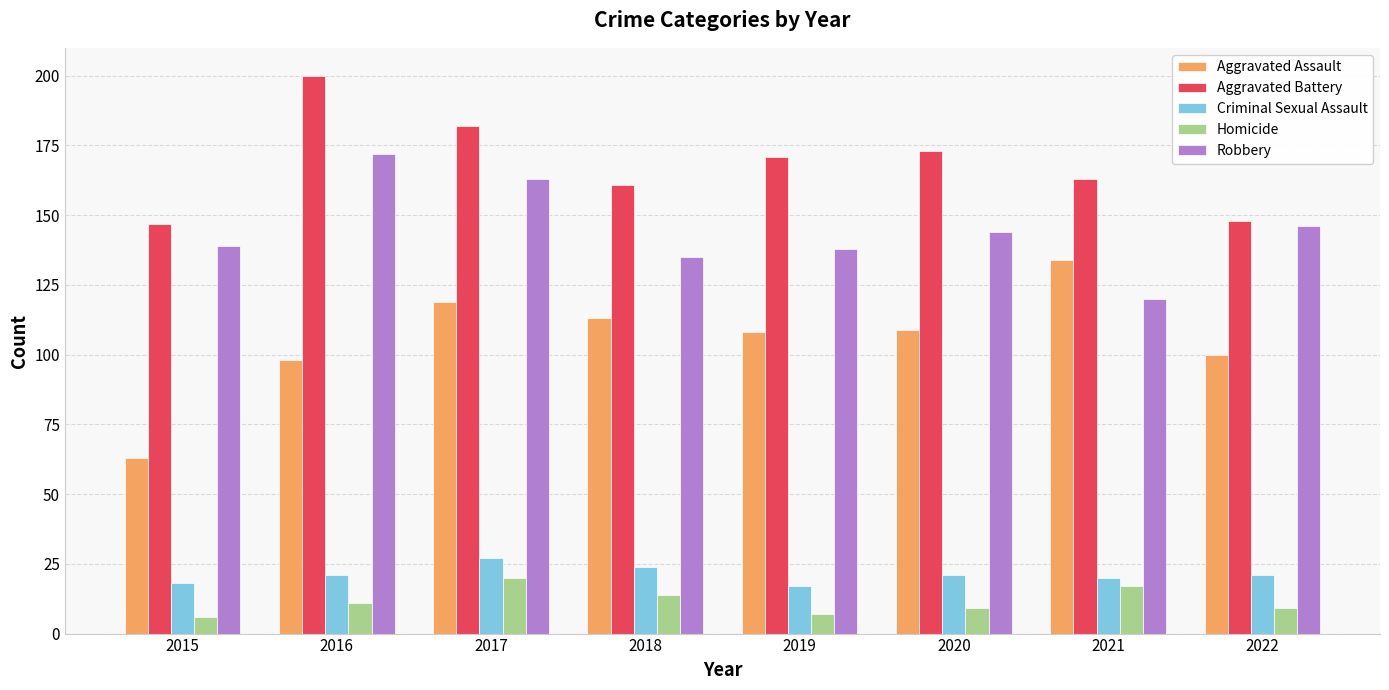

Rank the series at 2018 from lowest to highest value.

Homicide, Criminal Sexual Assault, Aggravated Assault, Robbery, Aggravated Battery